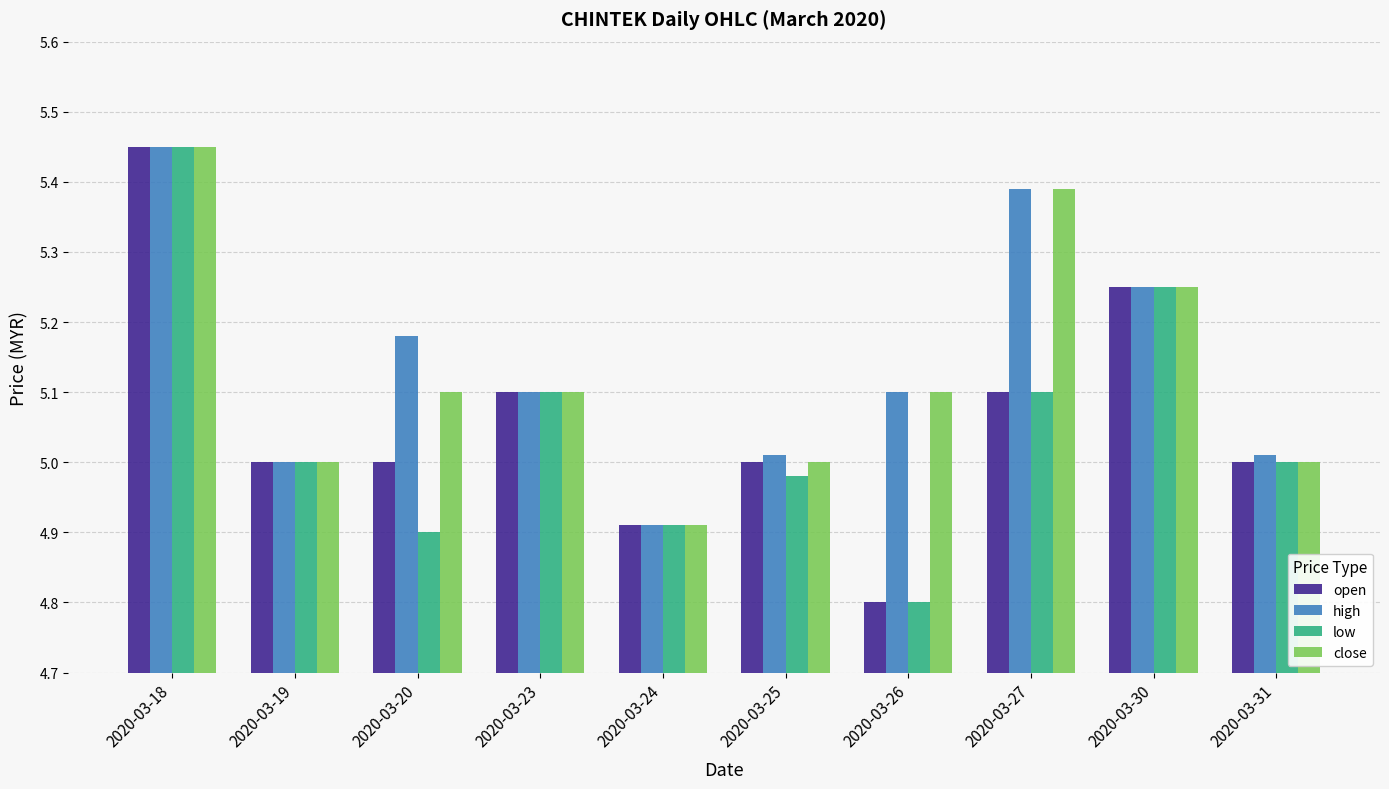

The value of close at 2020-03-19 is 5.0. True or false?

True